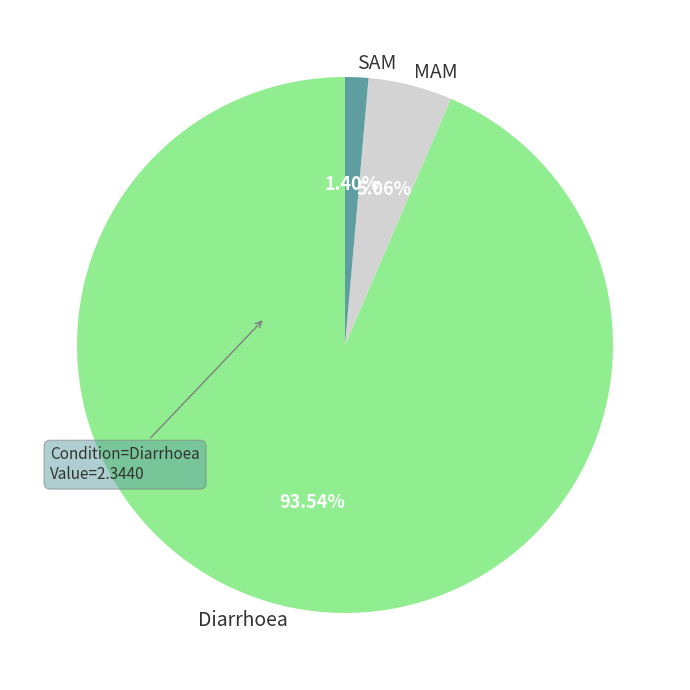

Which slice is the largest?

Diarrhoea